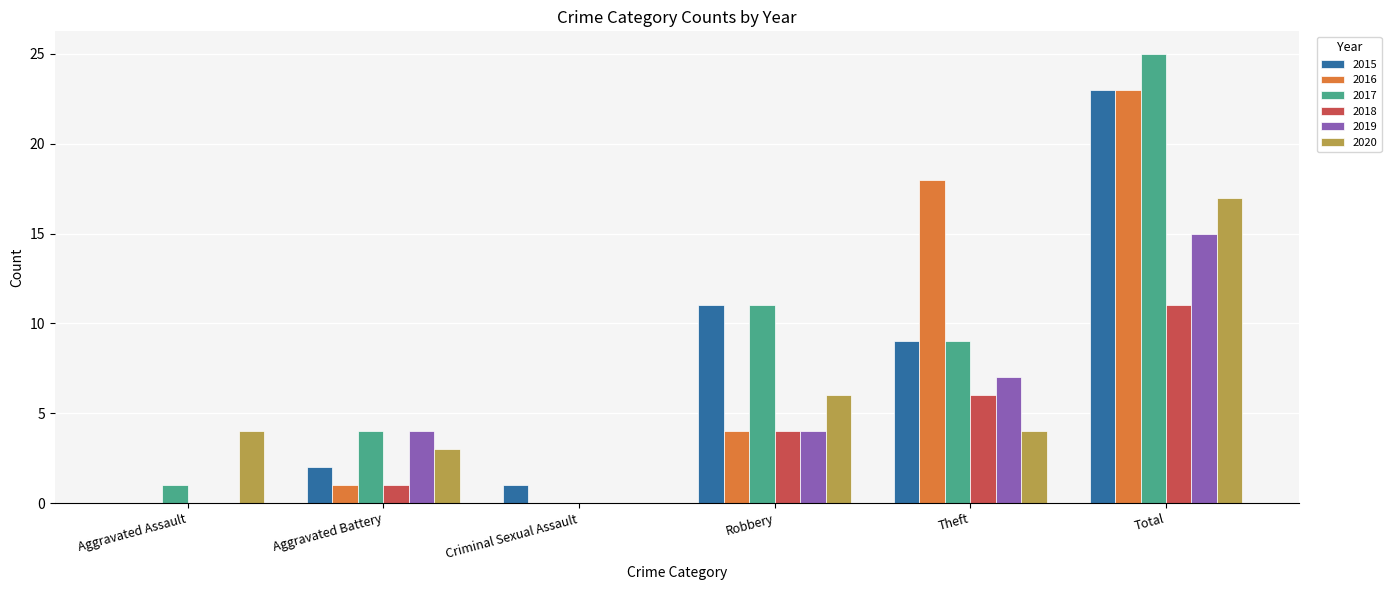

Which series changed the most between Aggravated Battery and Robbery?

2015